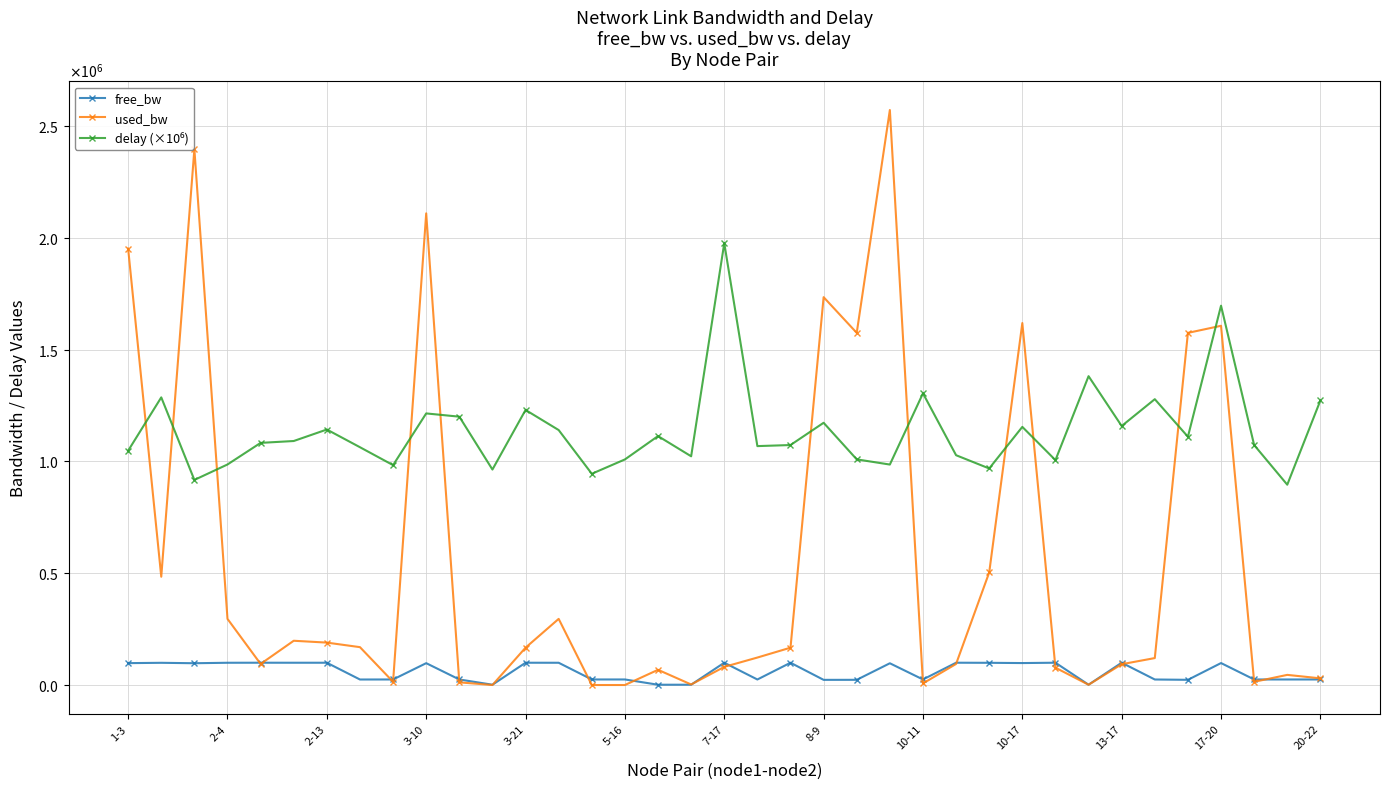

What is the smallest value displayed?

192.1